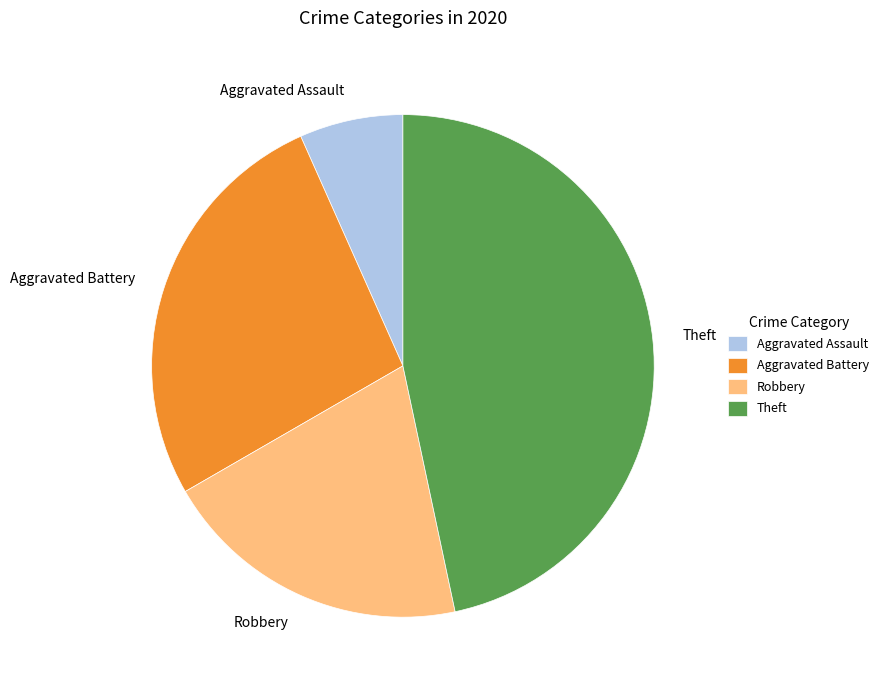

Which category has the biggest portion of the pie?

Theft